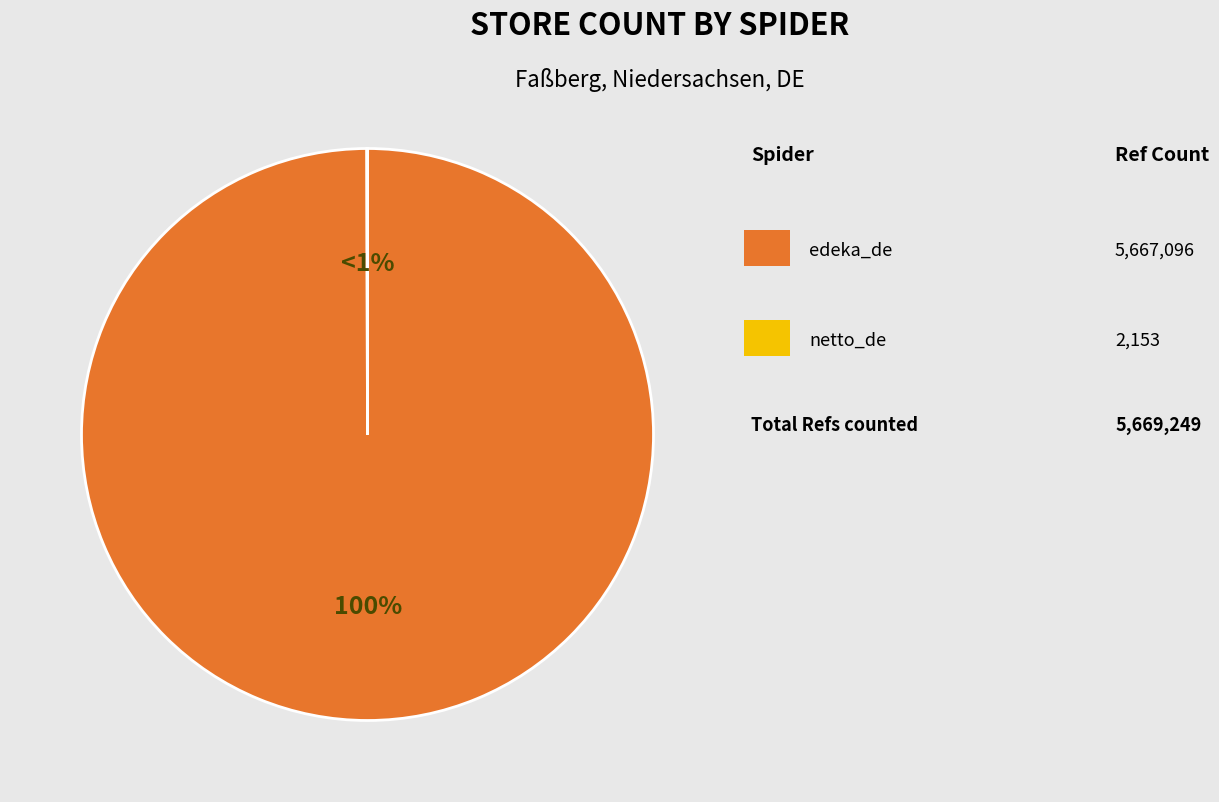

What is the change in value from edeka_de to netto_de?

-5664943